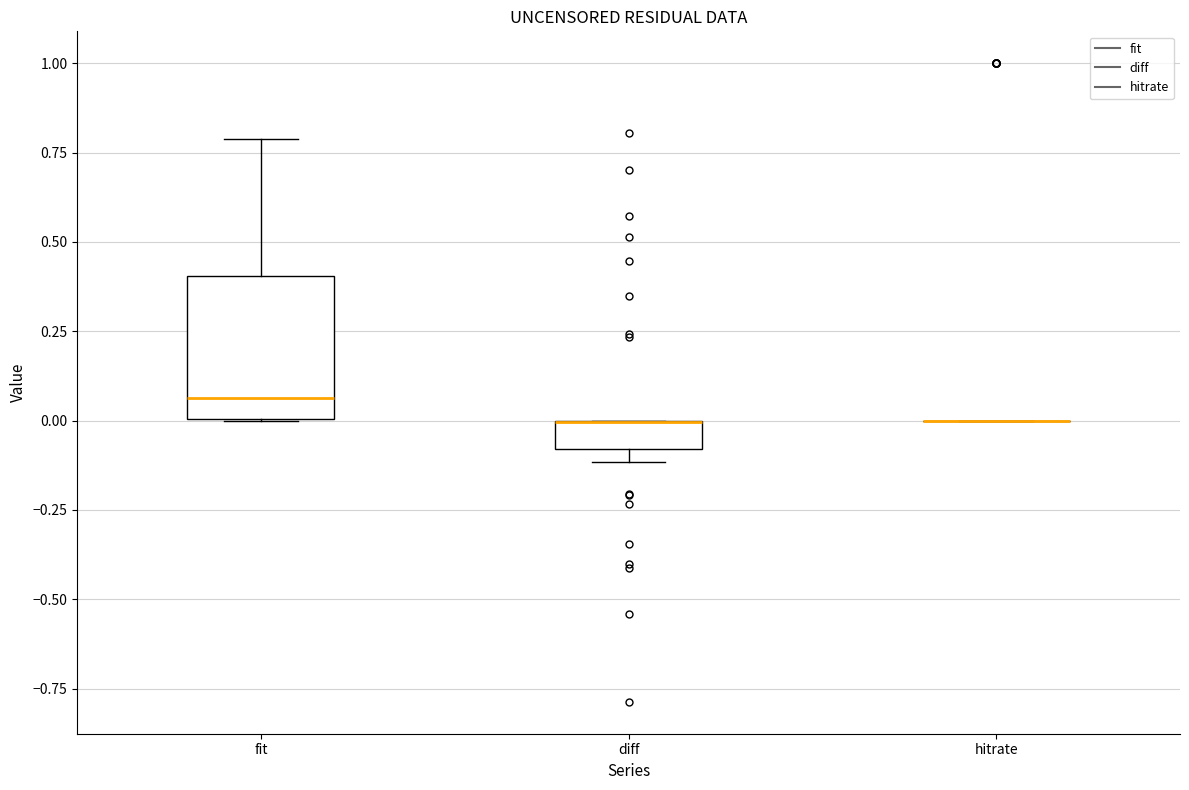

Where is the upper edge of the box for diff on the y-axis? The values are not printed on the chart, so give them approximately, as read against the axis.

0.00